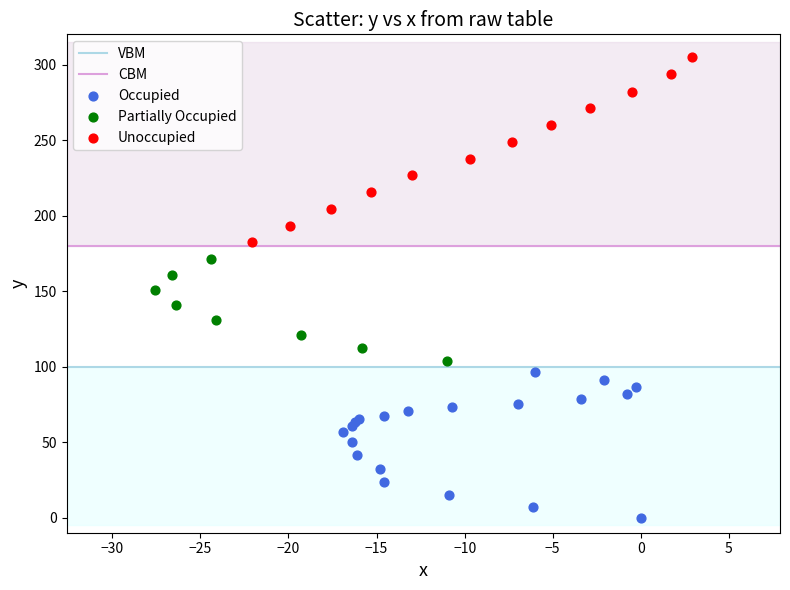

Which series has the largest Y range (max minus min)?

Unoccupied